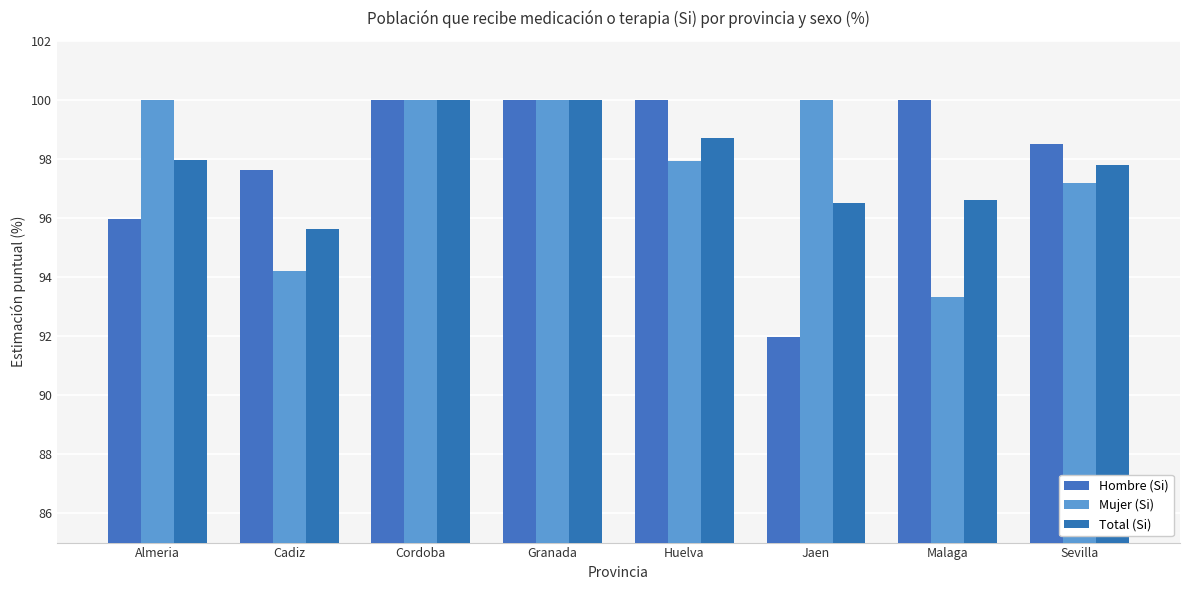

Reading left to right, list all the values displayed in this chart.

Hombre (Si): Almeria=96.0	Cadiz=97.6	Cordoba=100.0	Granada=100.0	Huelva=100.0	Jaen=92.0	Malaga=100.0	Sevilla=98.5
Mujer (Si): Almeria=100.0	Cadiz=94.2	Cordoba=100.0	Granada=100.0	Huelva=97.9	Jaen=100.0	Malaga=93.3	Sevilla=97.2
Total (Si): Almeria=98.0	Cadiz=95.6	Cordoba=100.0	Granada=100.0	Huelva=98.7	Jaen=96.5	Malaga=96.6	Sevilla=97.8